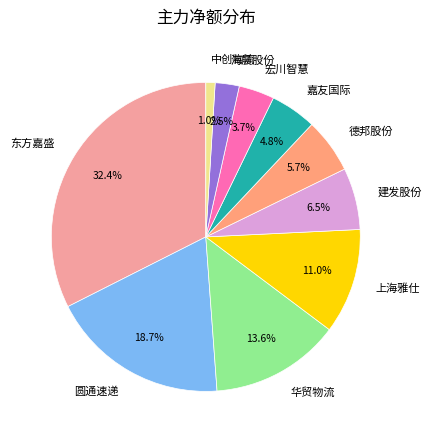

To the nearest percent, what is the difference between the 建发股份 and 嘉友国际 slice percentages?

2%